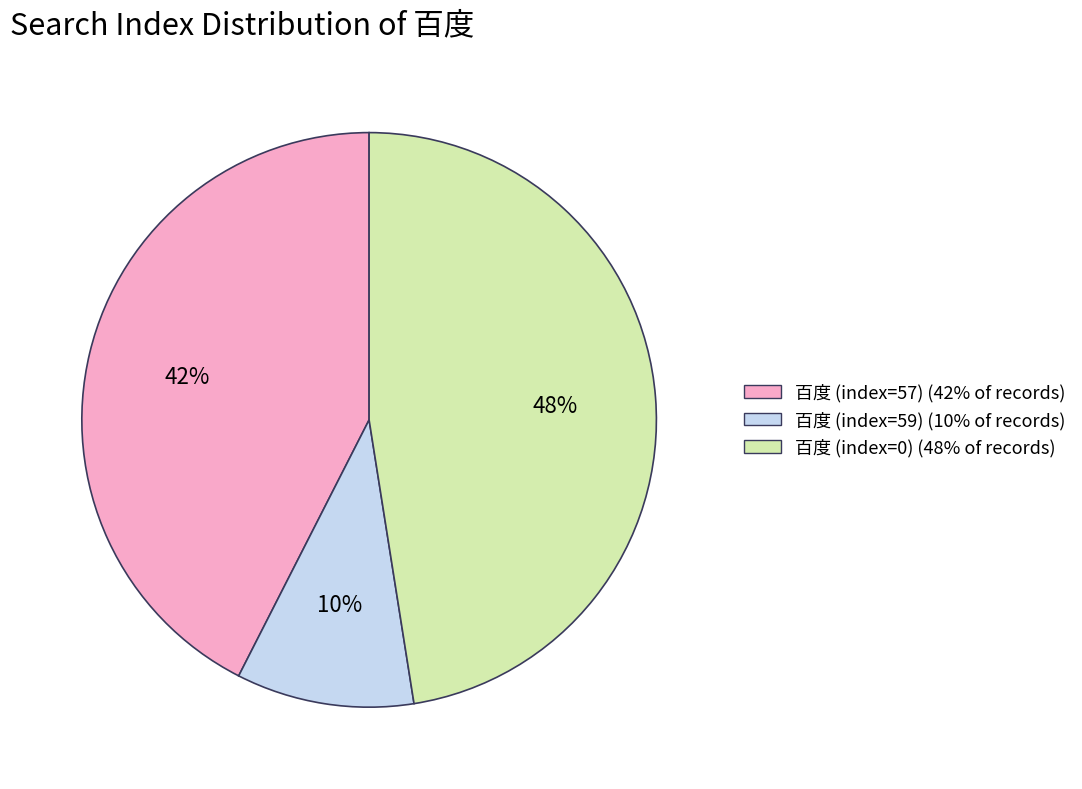

Do 百度 (index=57) (42% of records) and 百度 (index=59) (10% of records) together represent more than half of the pie?

Yes